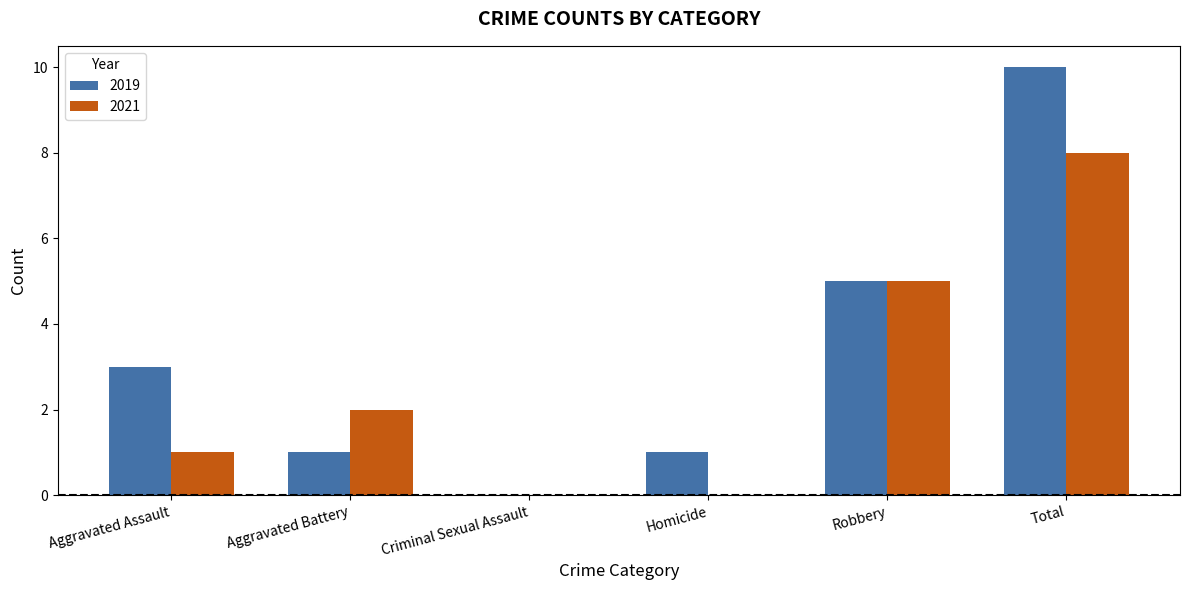

Are the bars grouped side by side (vs. stacked)?

Yes